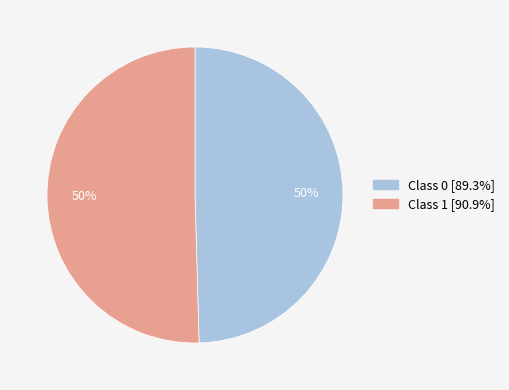

To the nearest percent, what is the average slice percentage?

50%